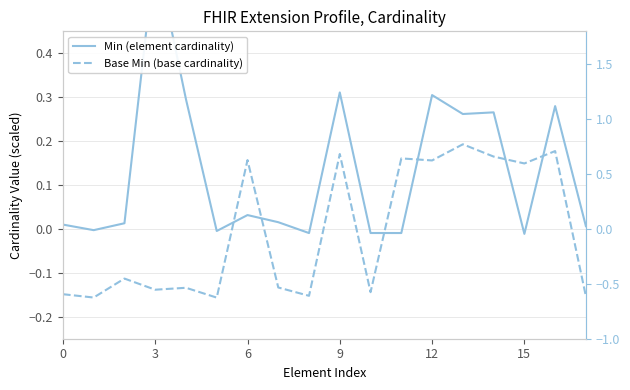

Which series has the largest range (max minus min)?

Min (element cardinality)